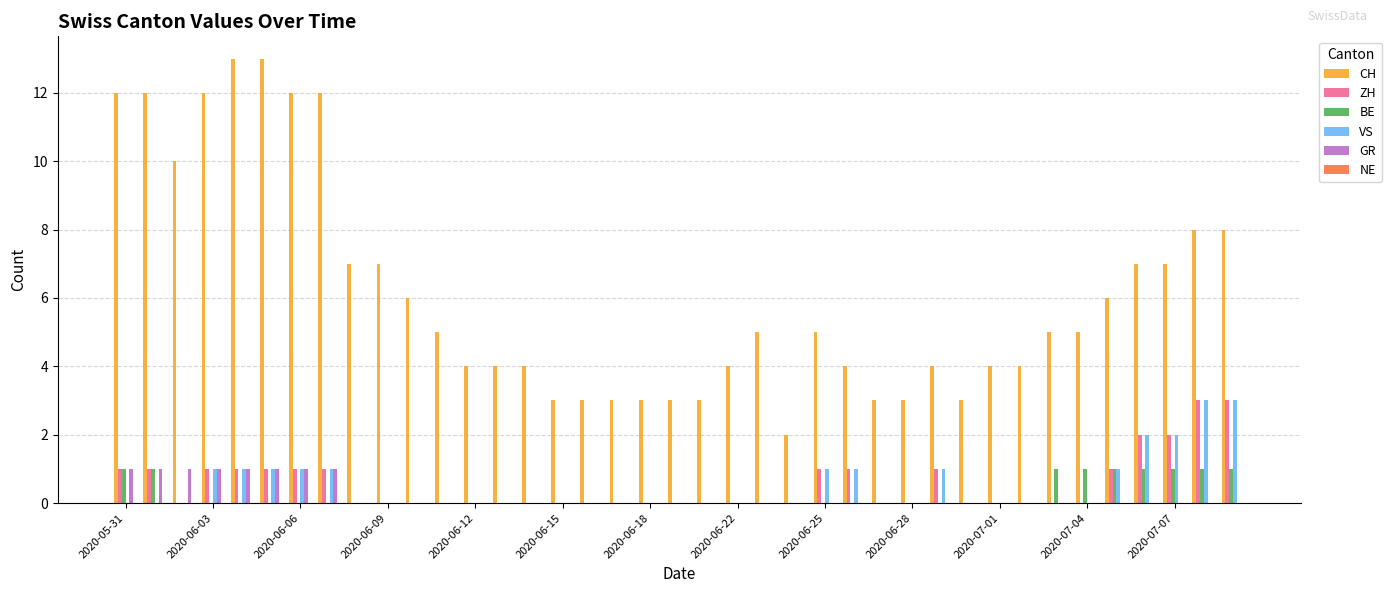

Which series has the largest total across all categories?

CH